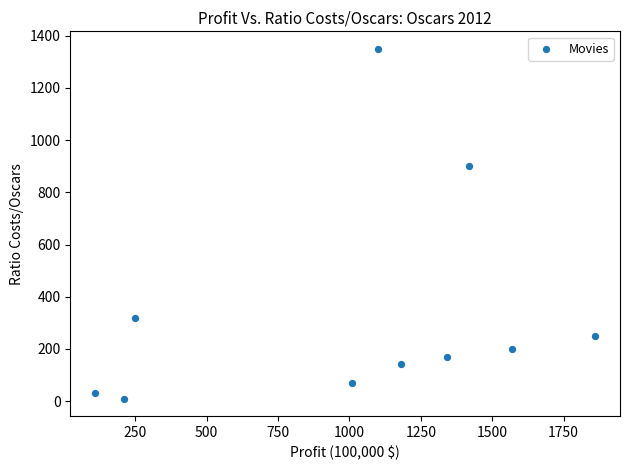

What Y value in the scatter plot is closest to 680?

900.0